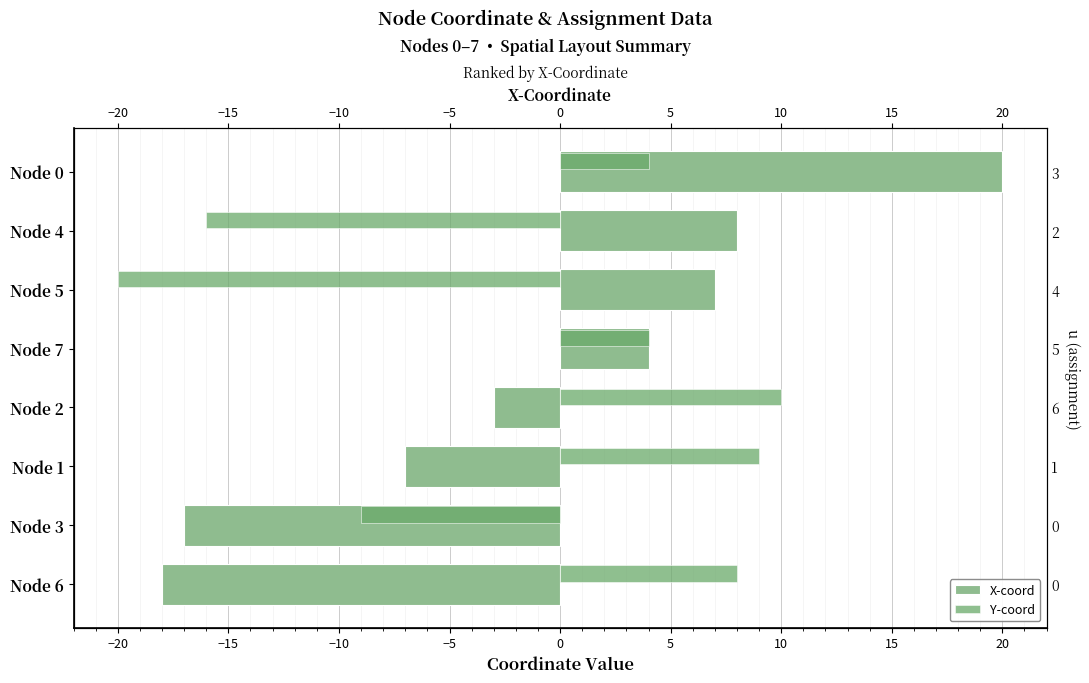

How many positive values does the Y-coord series have?

5